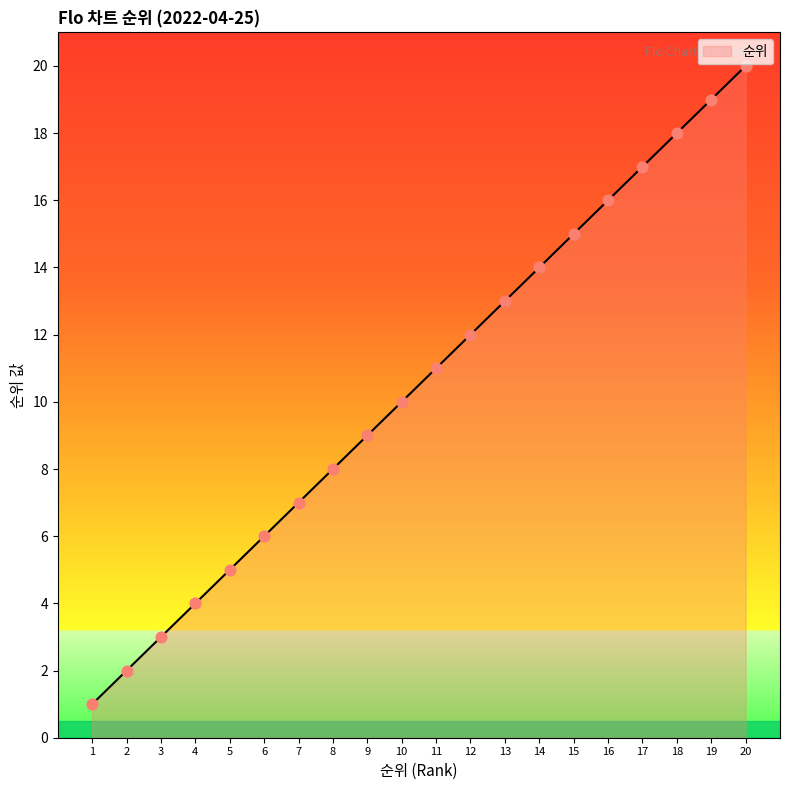

What is the ratio of the value at 16 to the value at 3?

5.3